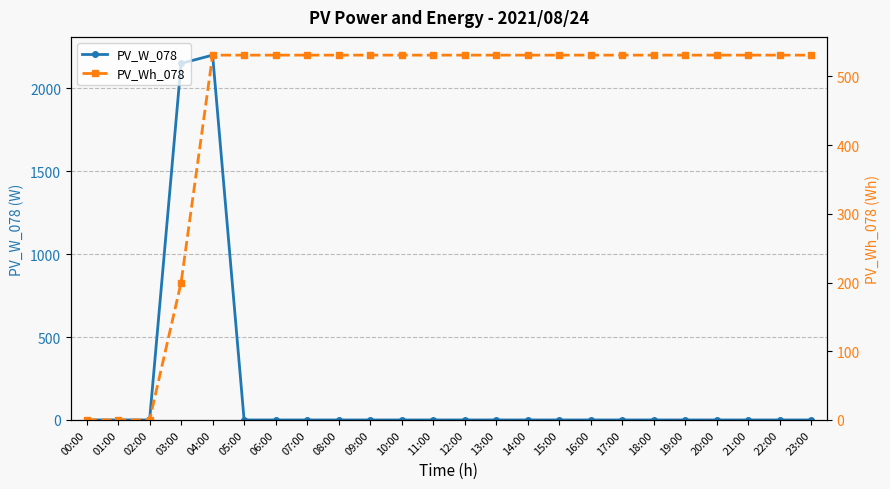

Between which two adjacent categories do PV_W_078 and PV_Wh_078 first intersect?

04:00 and 05:00